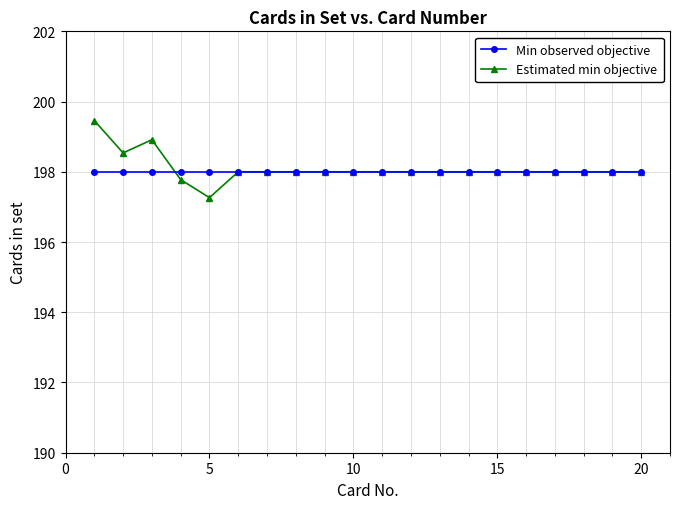

List the series in order of their peak value, lowest first.

Min observed objective, Estimated min objective